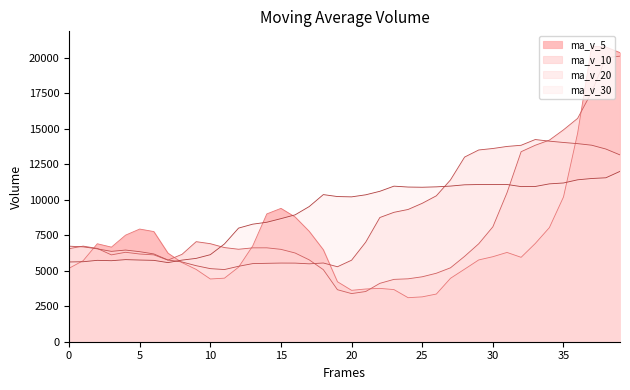

Rank the series by their average value, from highest to lowest.

ma_v_30, ma_v_20, ma_v_10, ma_v_5